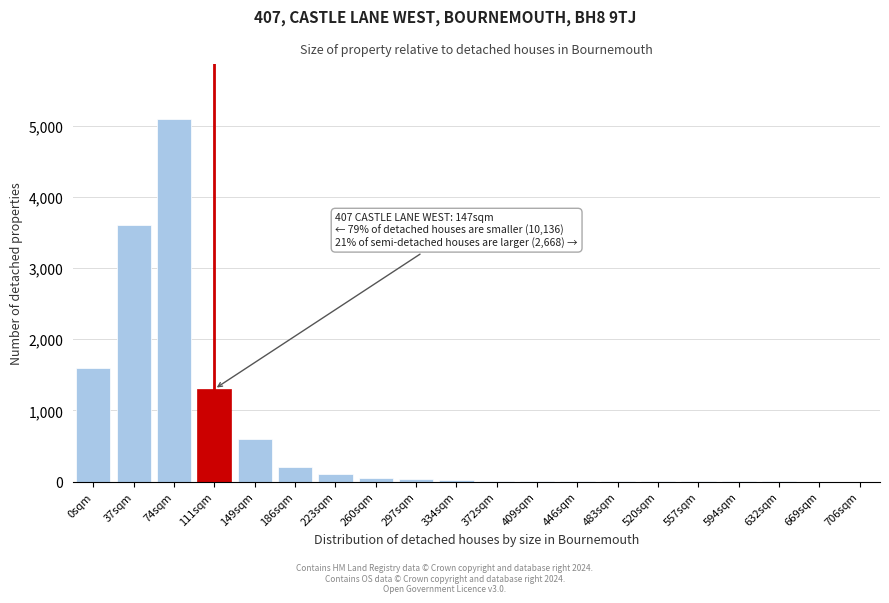

What is the ratio of the value at 149sqm to the value at 0sqm?

0.4